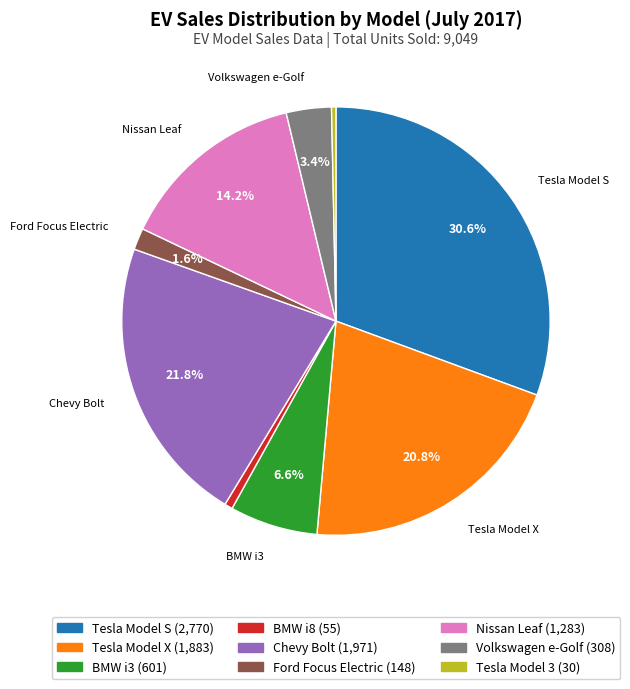

How many segments does this pie chart have?

9